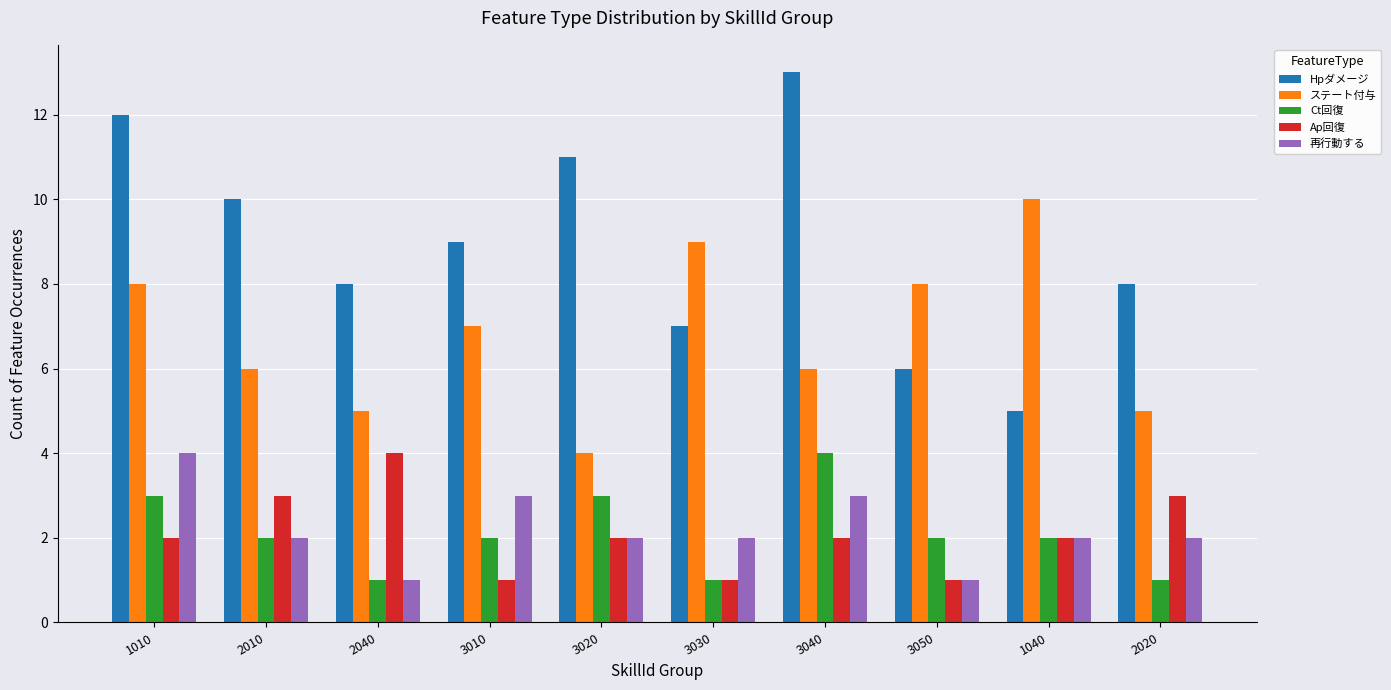

What value does the Hpダメージ series have at 3040?

13